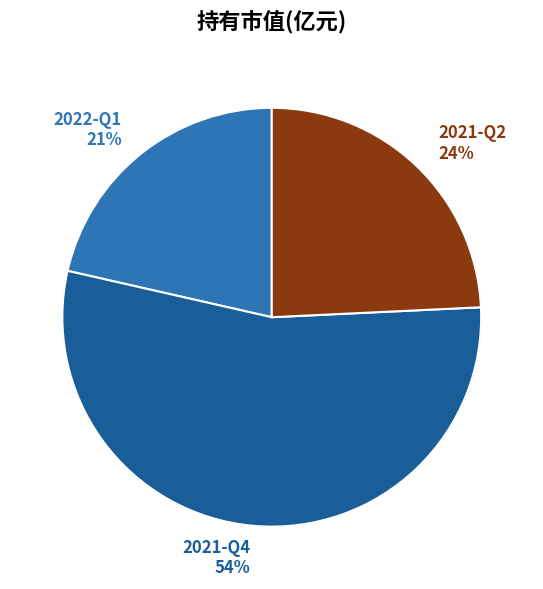

To the nearest percent, what percentage of the pie is 2021-Q2?

24%